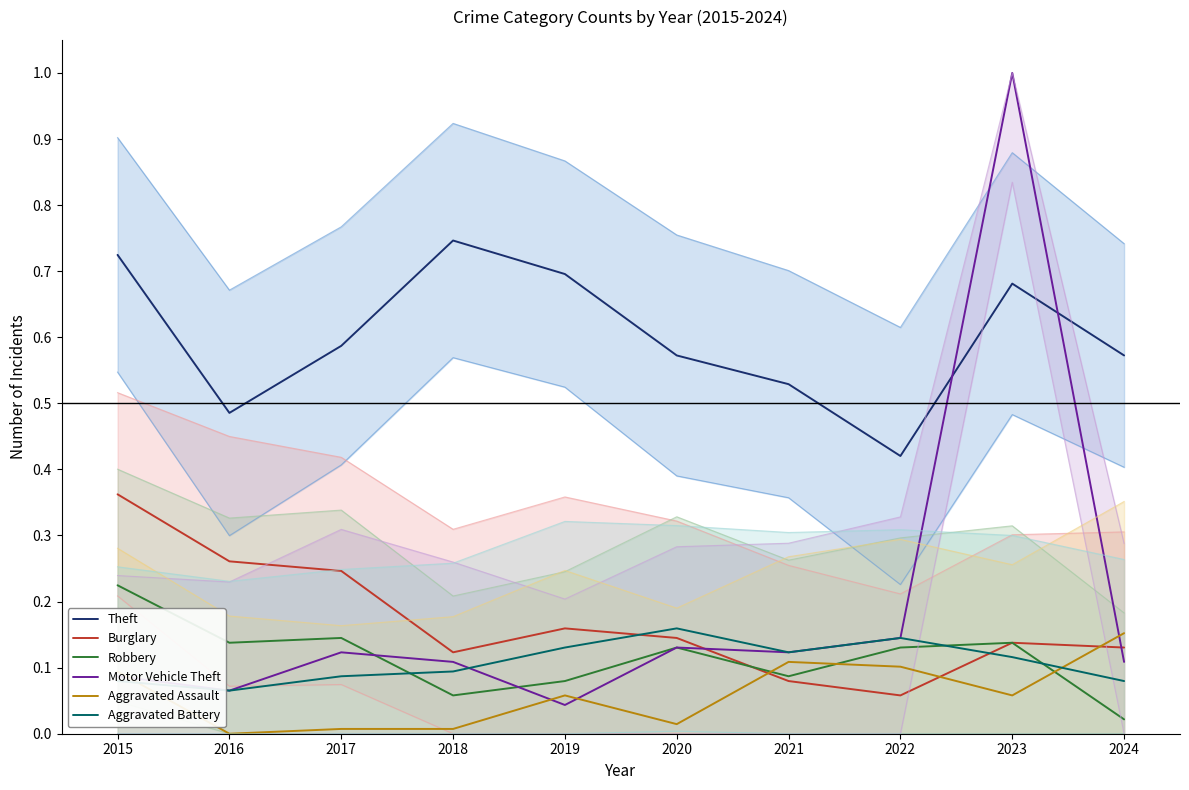

What is the approximate value of Motor Vehicle Theft at 2024?

0.1